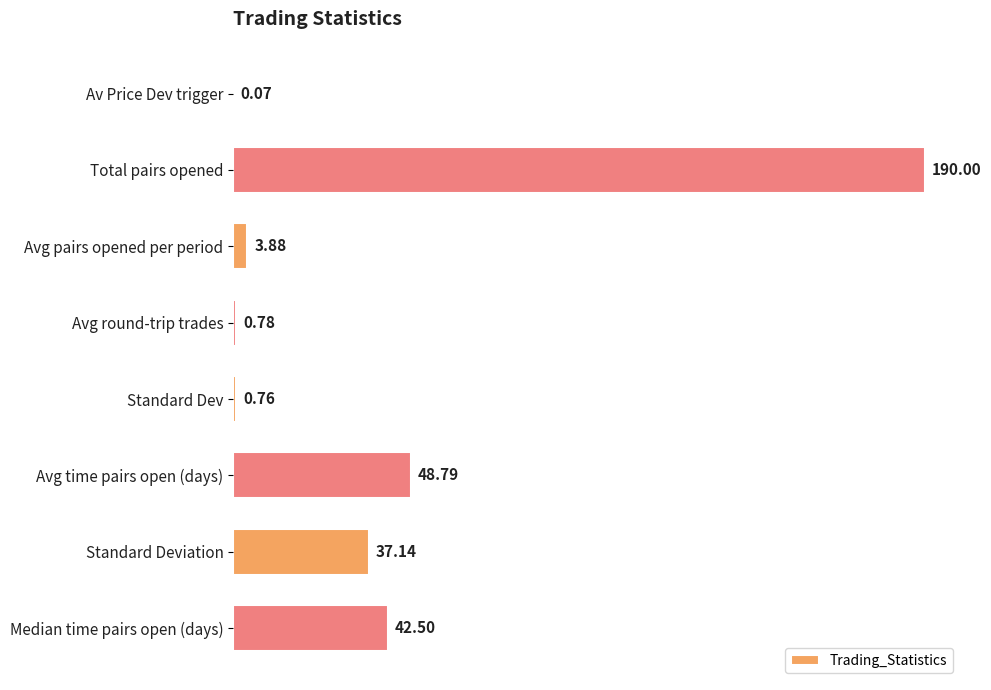

Which has a higher value, Standard Dev or Avg round-trip trades?

Avg round-trip trades